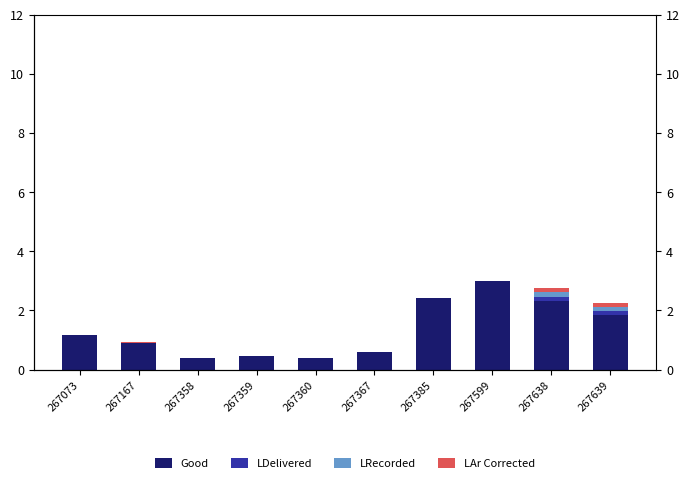

The Good series shows 5.2 at 267599. True or false?

False